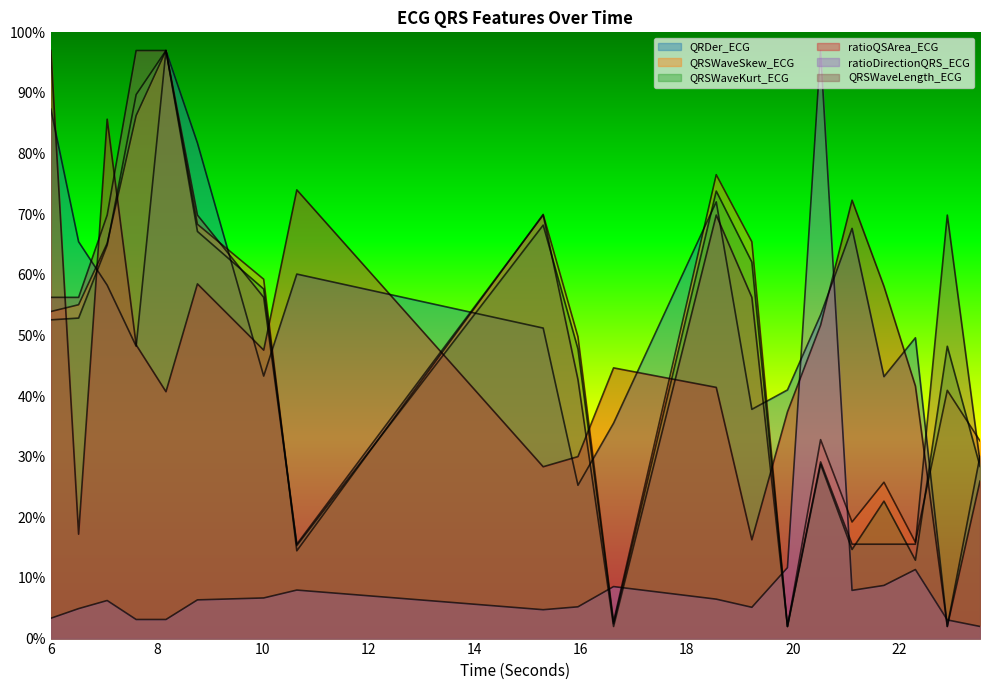

What is the greatest value displayed?

97.0